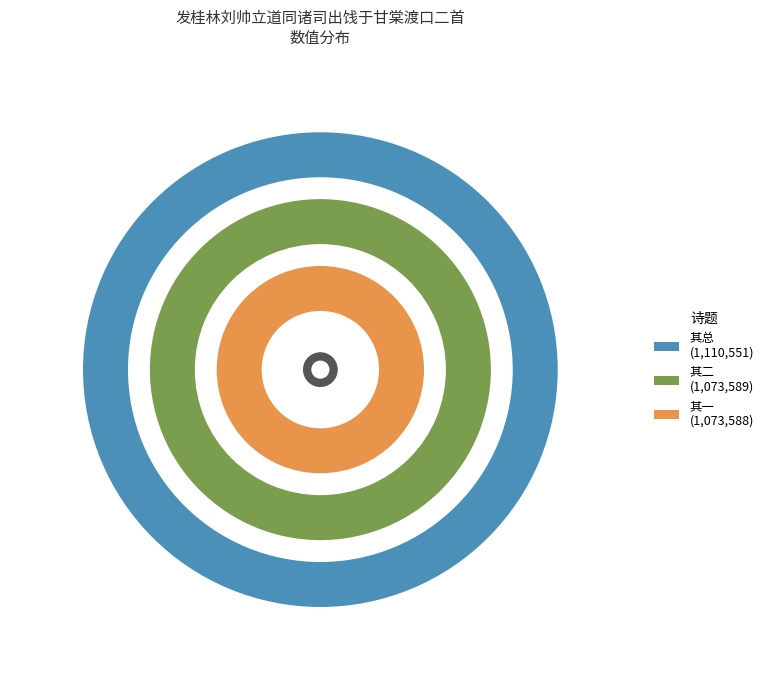

To the nearest percent, what is the difference between the largest and smallest slice percentages?

1%